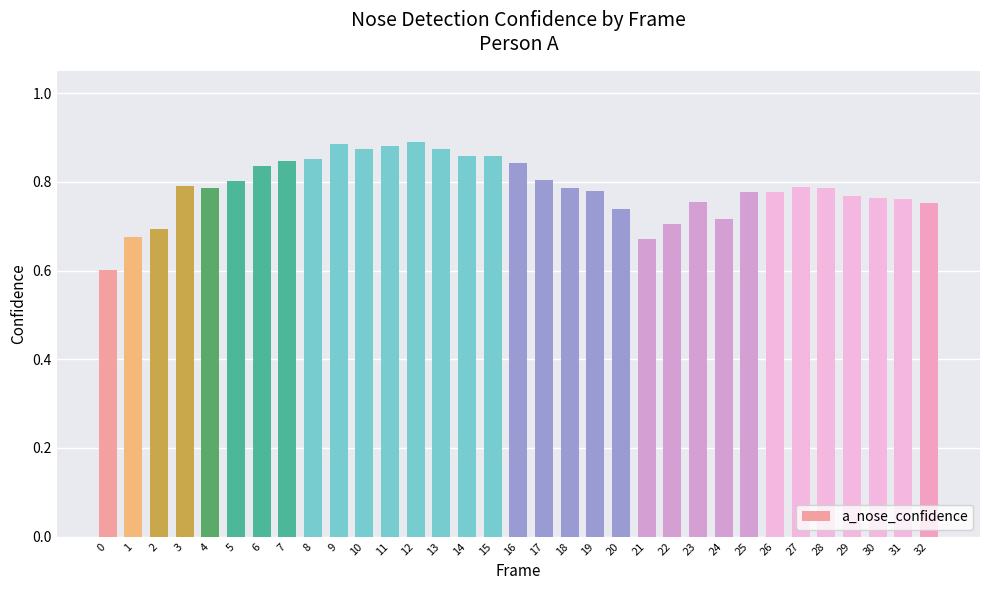

What is the sum of the values at 25 and 16?

1.6